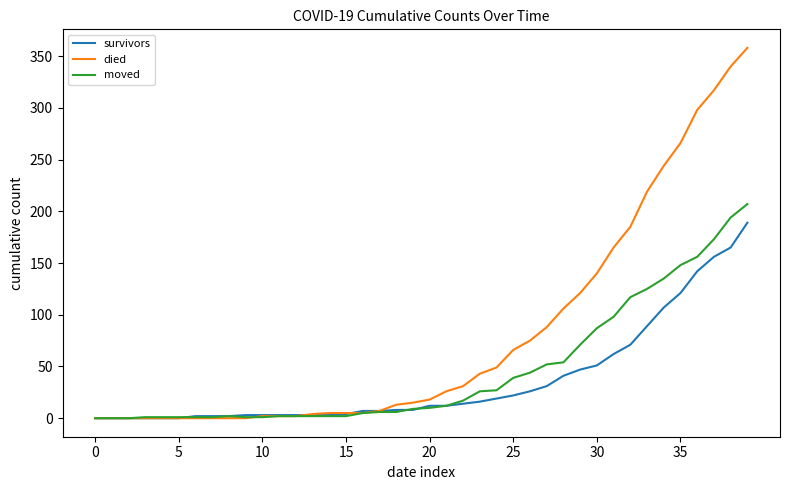

What is the highest value of the died series?

358